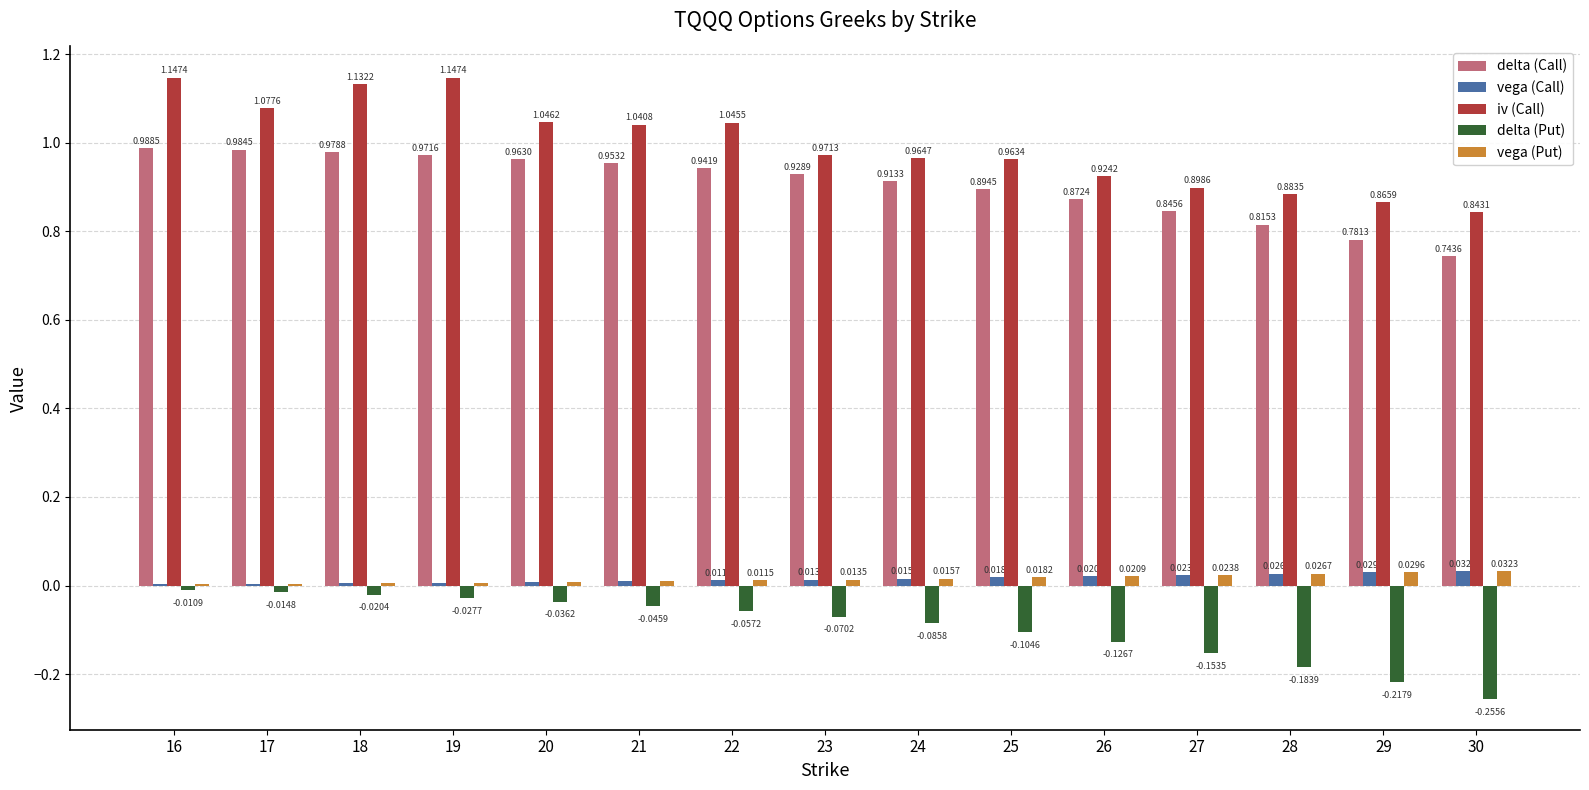

Between 20 and 22, which series saw the biggest shift?

delta (Call)